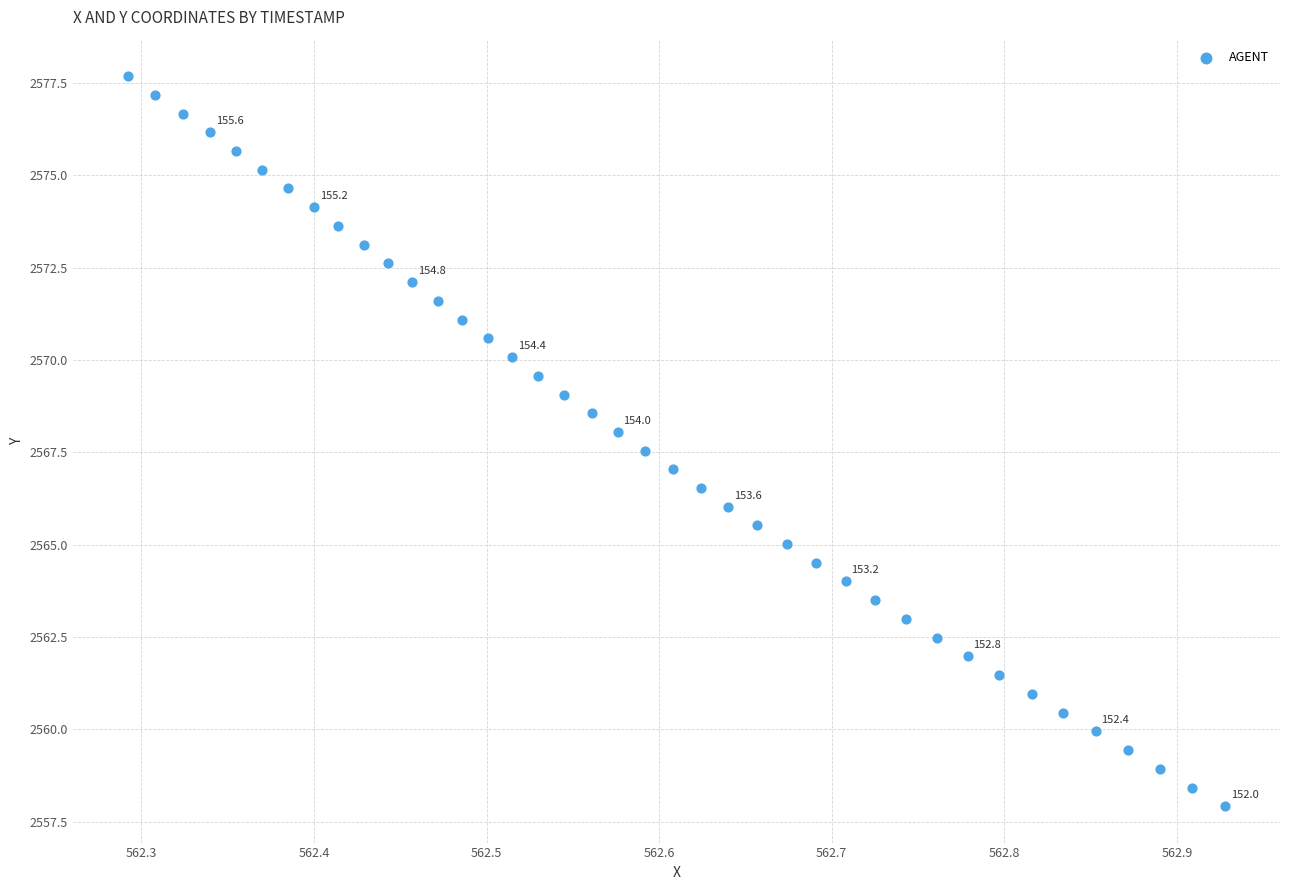

What is the range of X values (max minus min)?

0.6